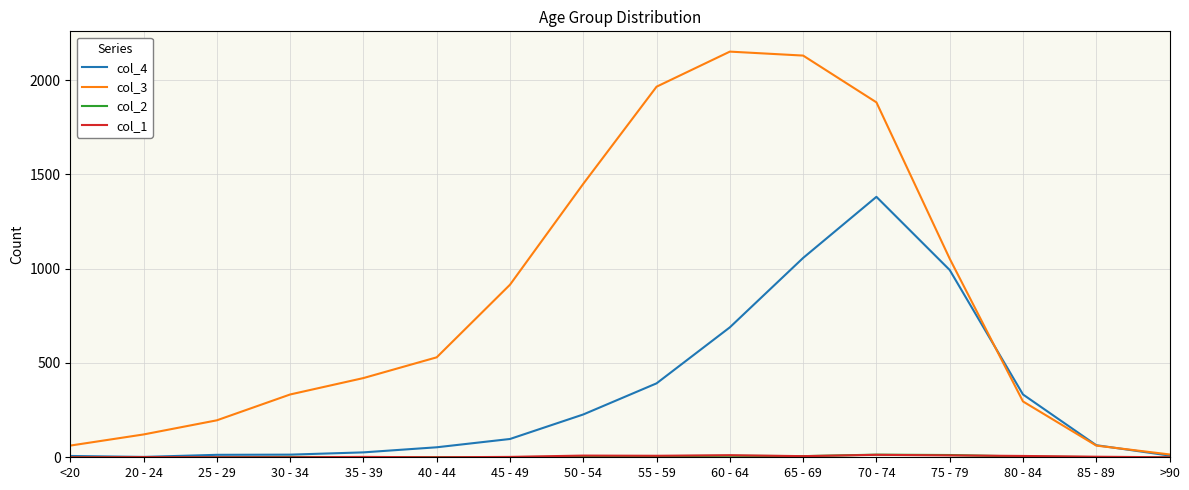

What is the total value across all series at 50 - 54?

1689